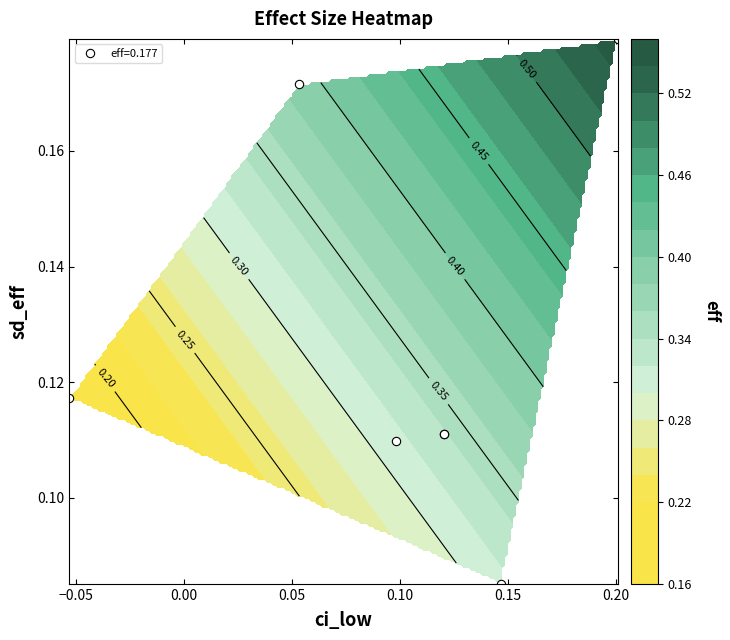

The ci_upp_vals series shows 0.2 at 4. True or false?

False